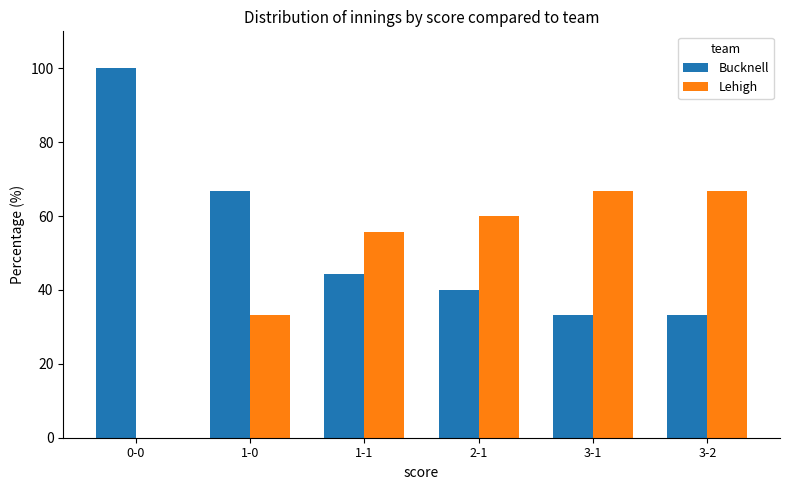

What is the sum of the Bucknell values at 1-1 and 1-0?

111.1